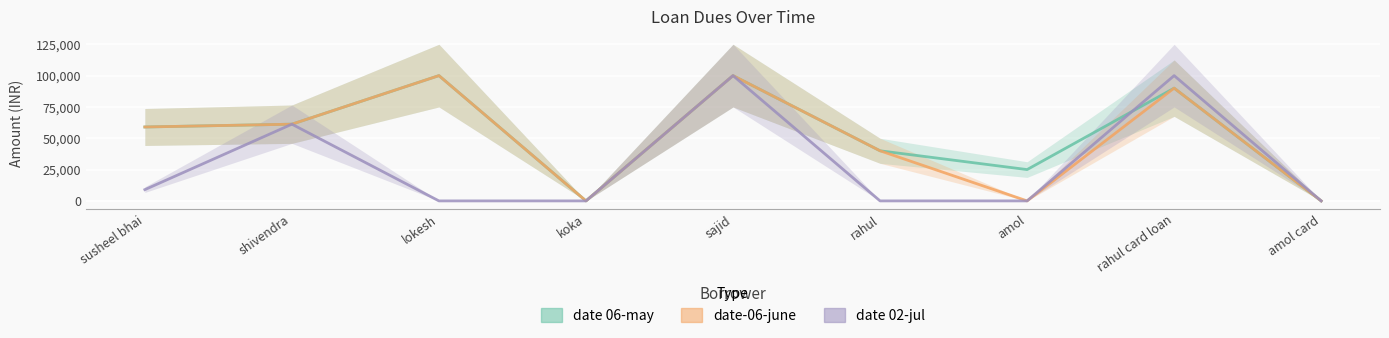

Does the chart display data point markers on the line(s)?

No